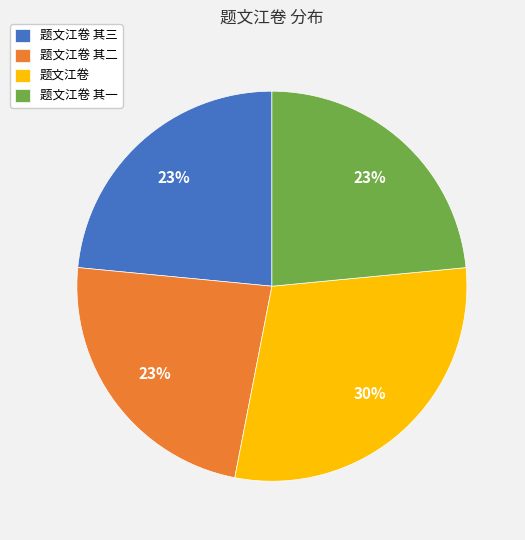

Is it true that 题文江卷 其三 is 15% of the pie?

False